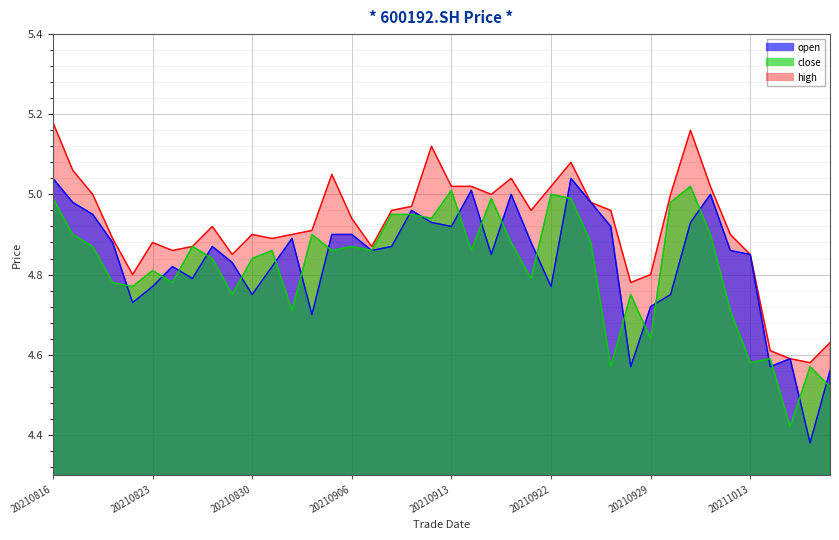

Which has a higher value, 20210928 or 20211019?

20210928